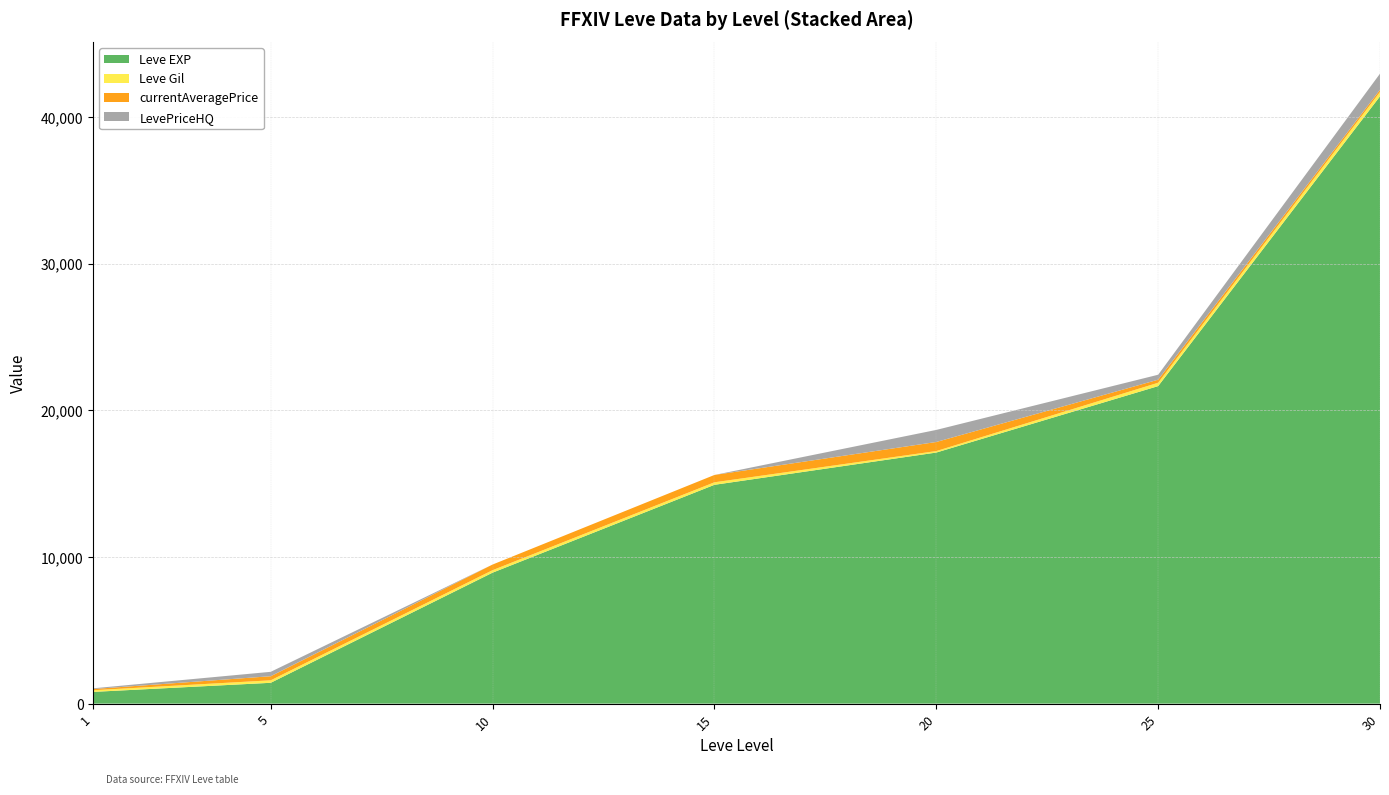

Reading left to right, list all the values displayed in this chart.

Leve EXP: 1=800	5=1420	10=8930	15=14920	20=17120	25=21650	30=41410
Leve Gil: 1=113	5=169	10=169	15=172	20=101	25=229	30=296
currentAveragePrice: 1=82	5=280	10=385	15=500	20=619	25=209	30=149
LevePriceHQ: 1=50	5=300	10=0	15=0	20=823	25=338	30=1100